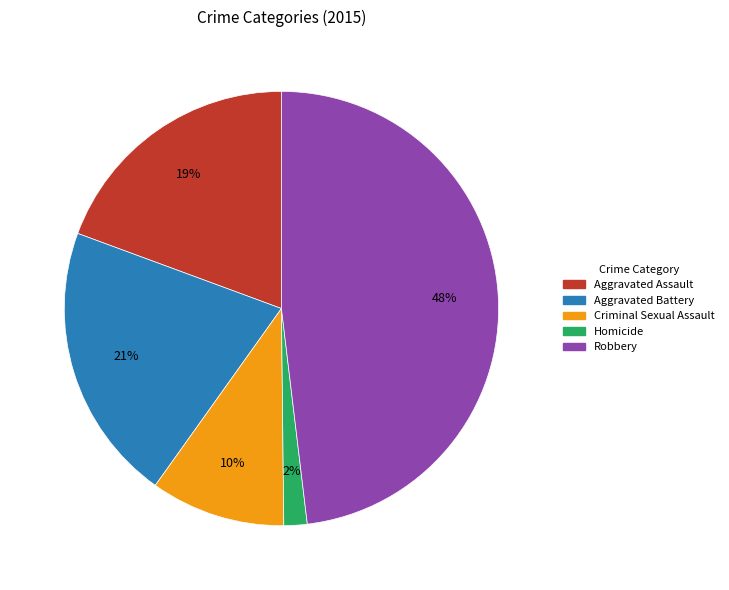

How many segments does this pie chart have?

5